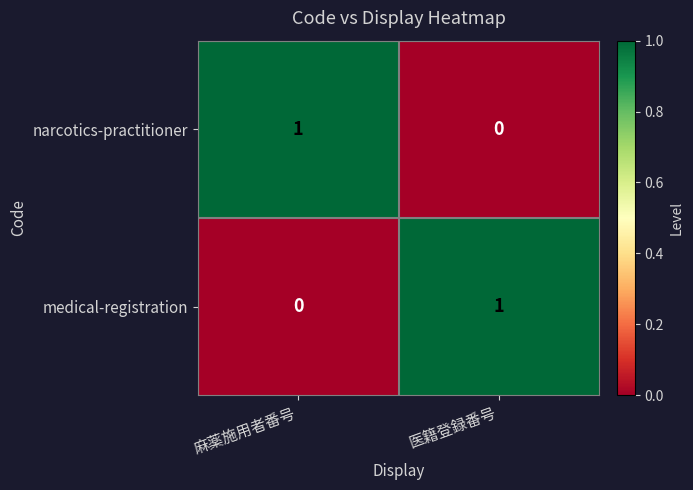

How many categories are shown in the chart?

2